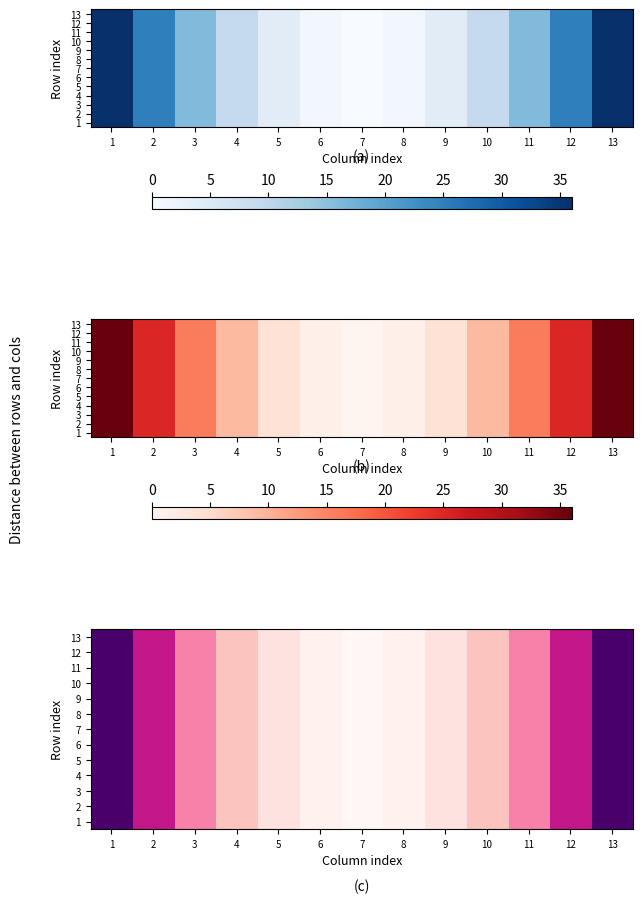

List the labels in order of 10 value, largest first.

1, 13, 2, 12, 3, 11, 4, 10, 5, 9, 6, 8, 7